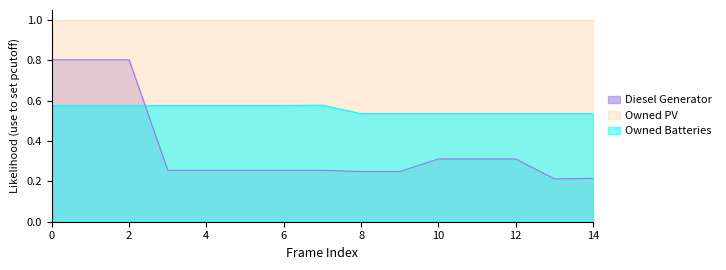

How many lines are shown in the chart?

3